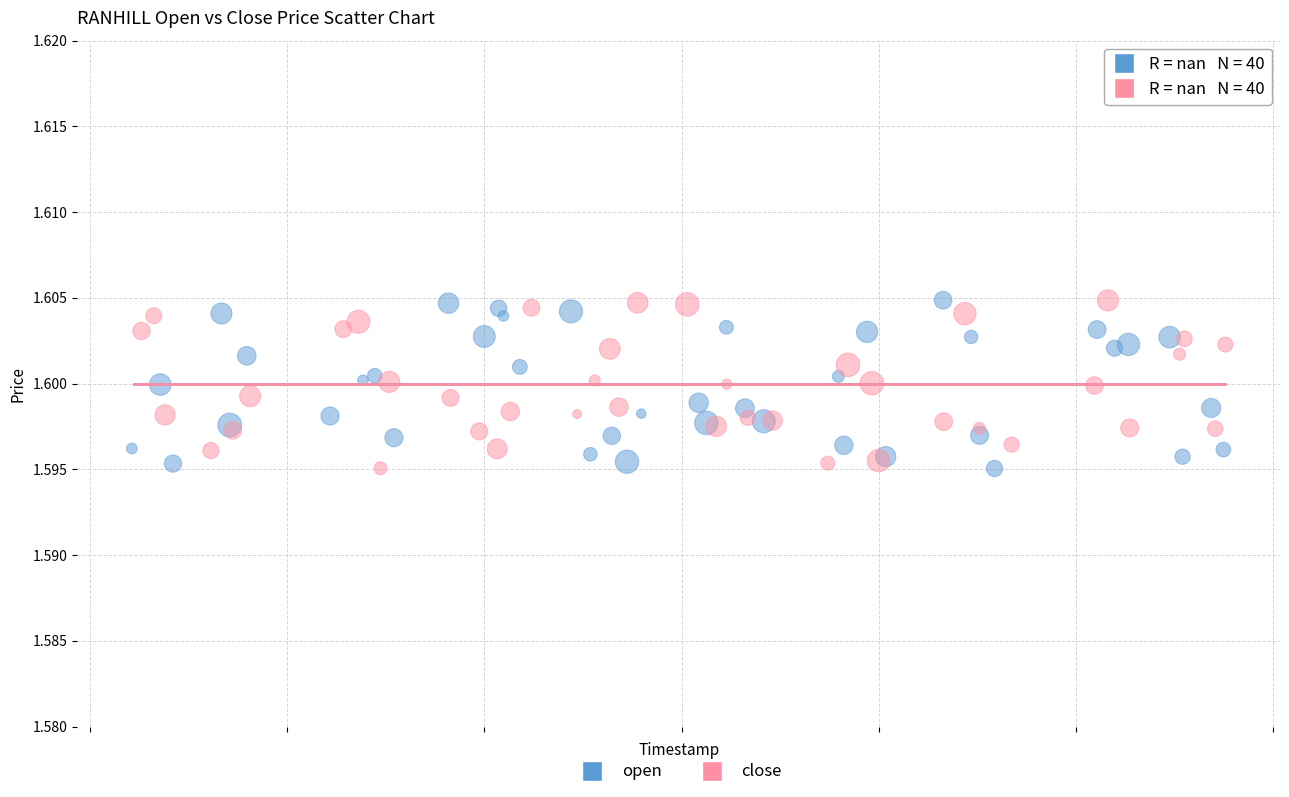

What are all the series names shown in the legend?

open, close